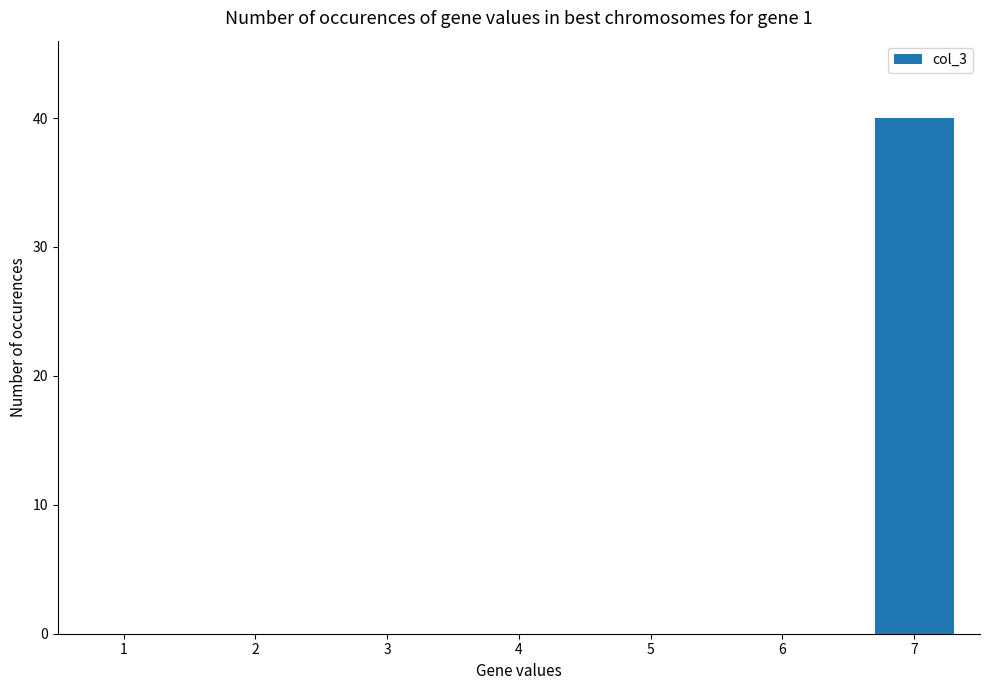

Reading left to right, transcribe all the data shown in this chart.

0	0	0	0	0	0	40